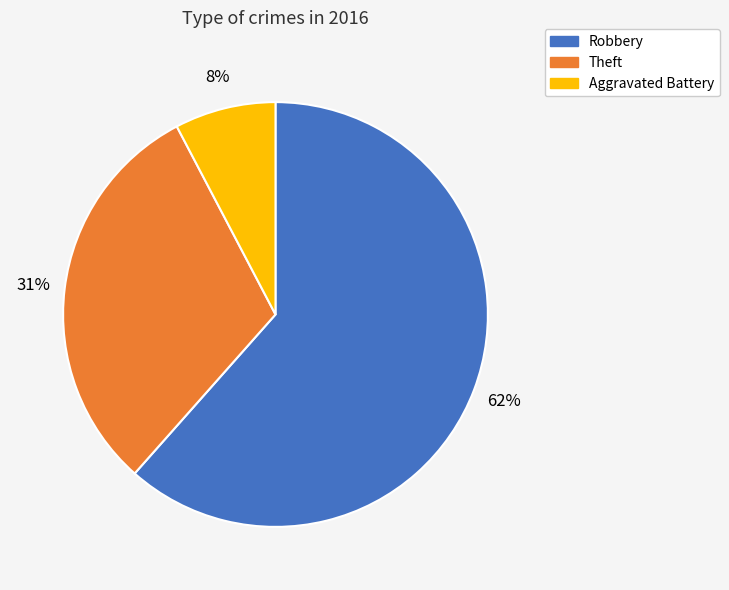

To the nearest percent, what is the average slice percentage?

33%